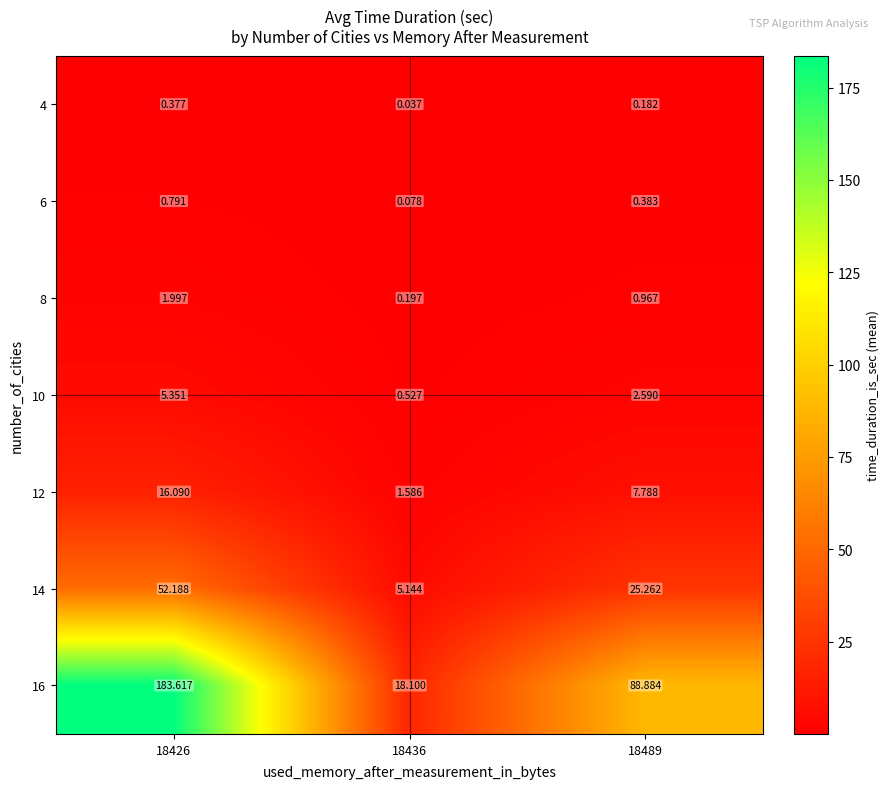

Is the value of 16 at 18436 greater than the value of 10 at 18436?

Yes